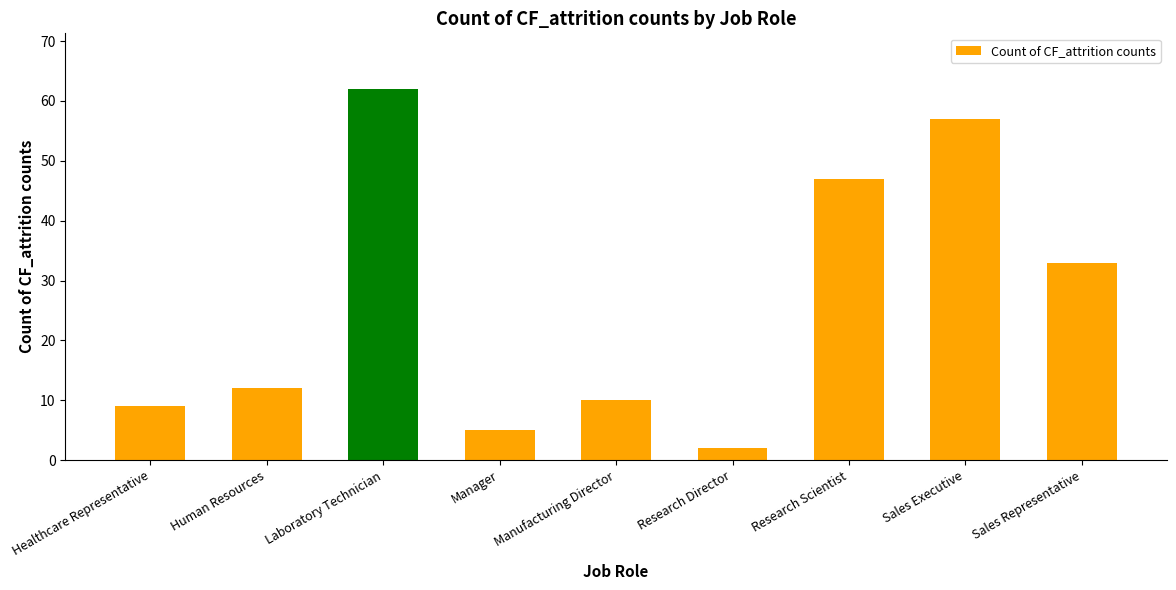

Reading left to right, extract all data points from this chart.

9	12	62	5	10	2	47	57	33